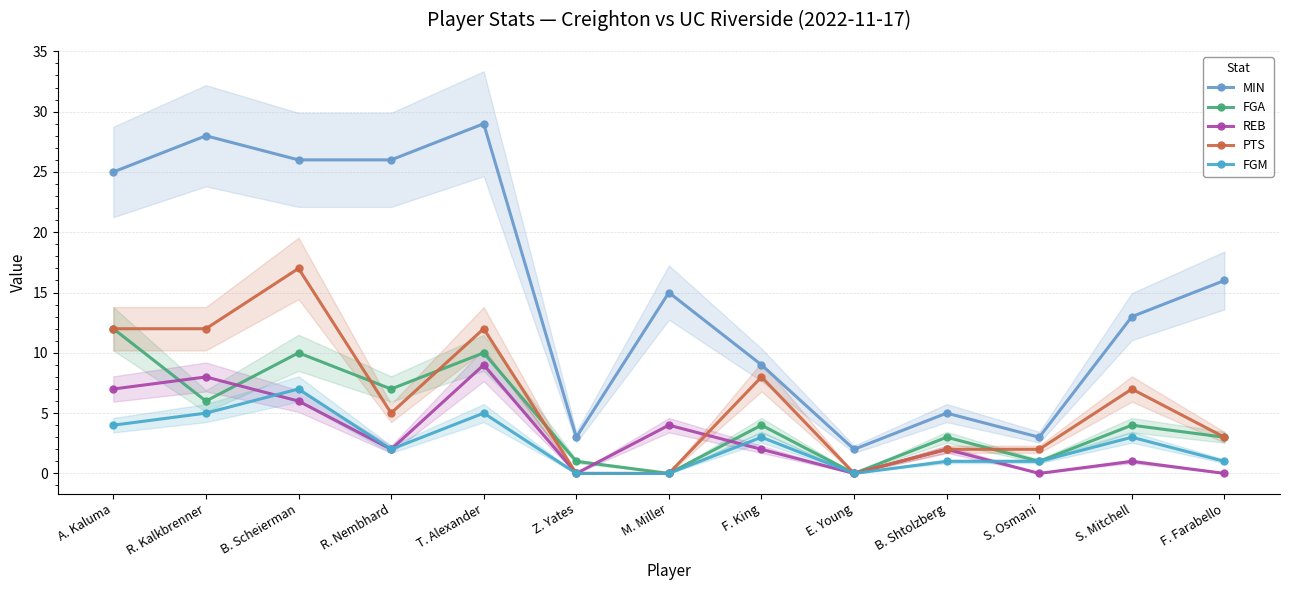

What is the maximum value for FGM?

7